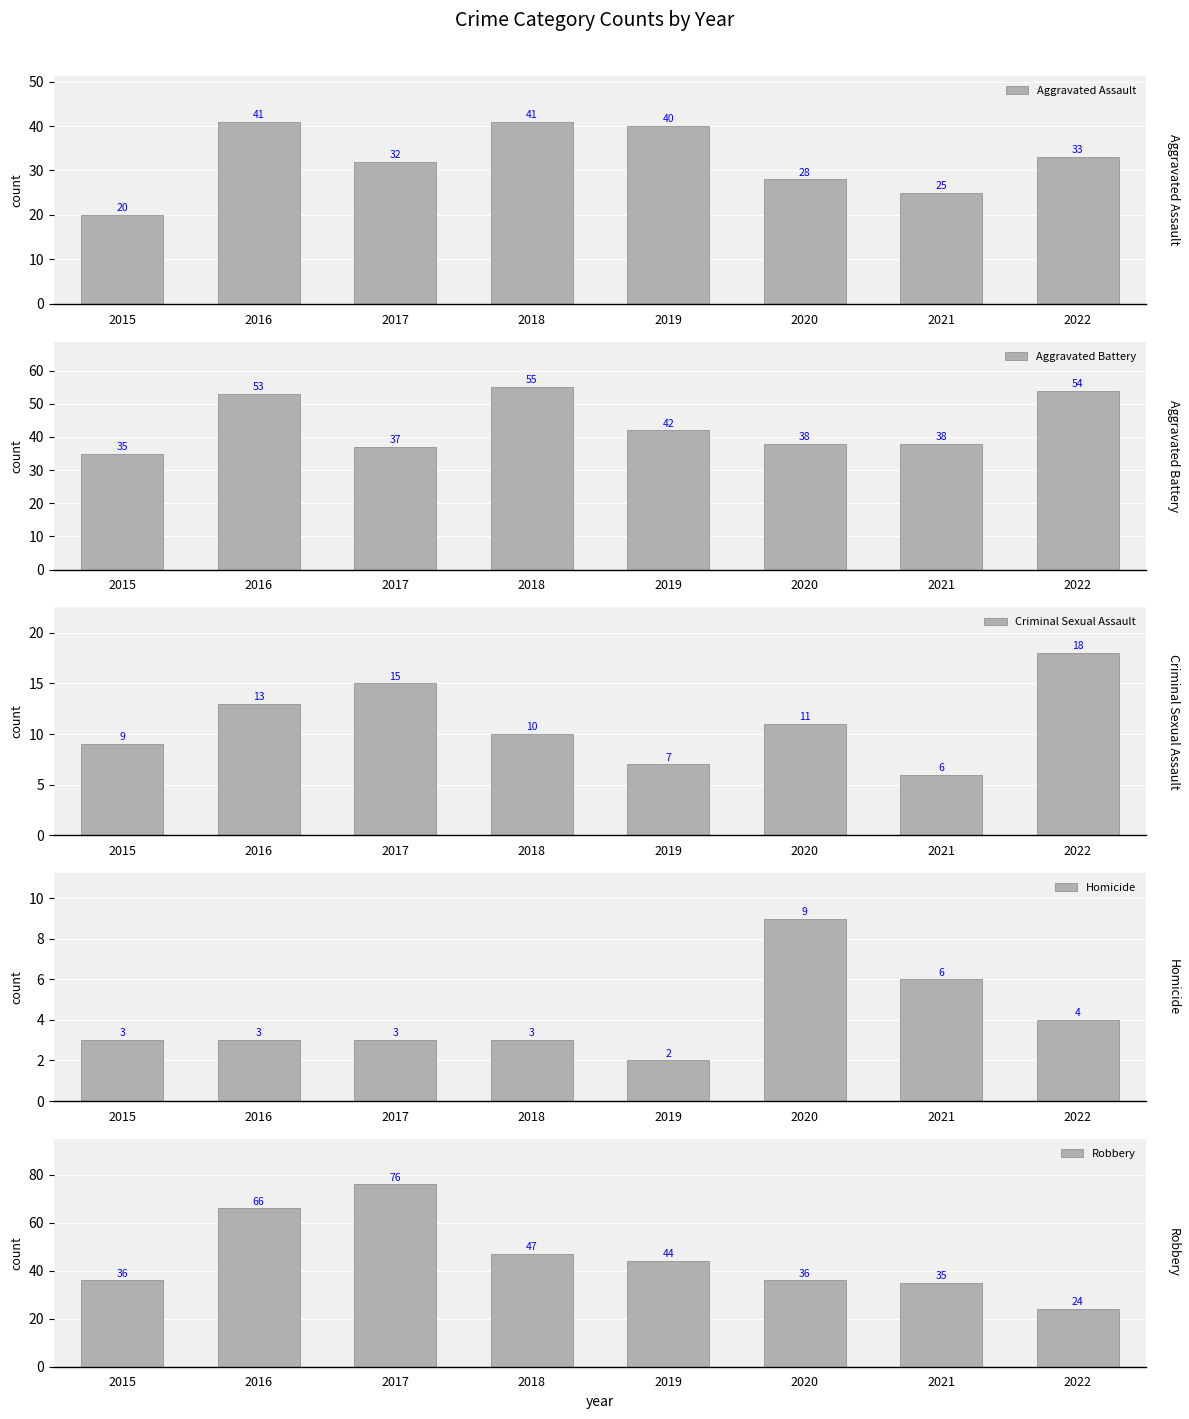

The value of Criminal Sexual Assault at 2016 is 13. True or false?

True